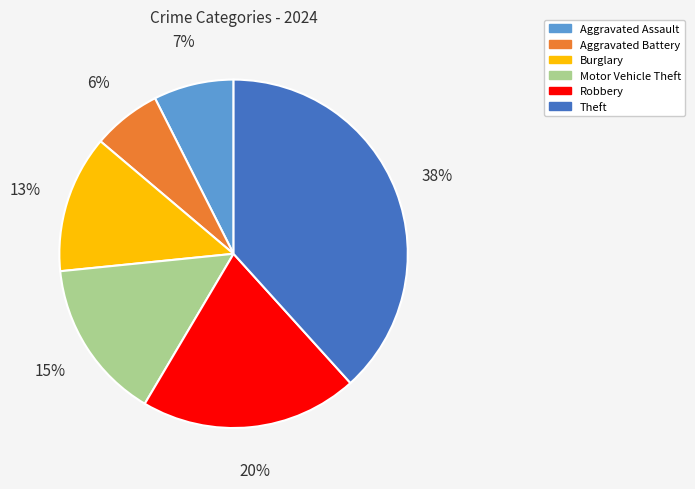

Is the sum of Aggravated Battery and Robbery greater than half?

No